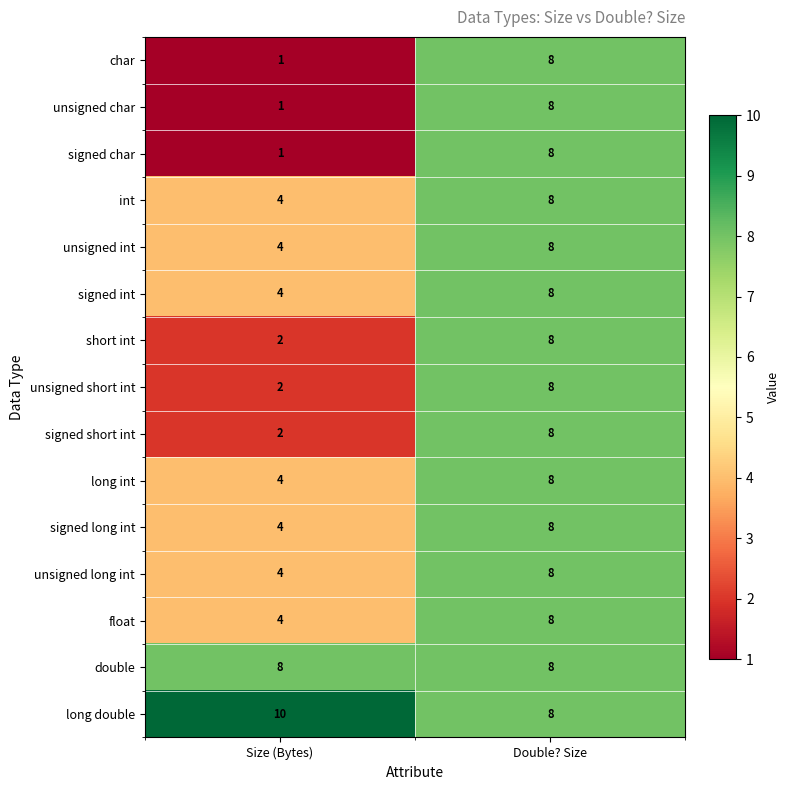

Rank the categories by float value from highest to lowest.

Double? Size, Size (Bytes)